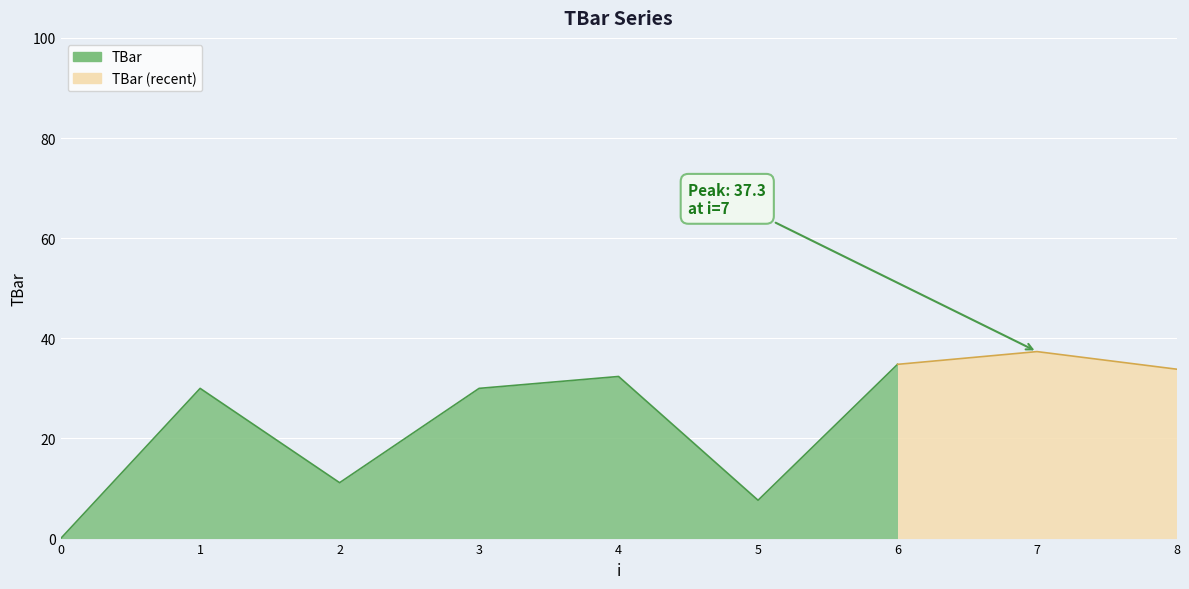

The value at 8 is 57.8. True or false?

False